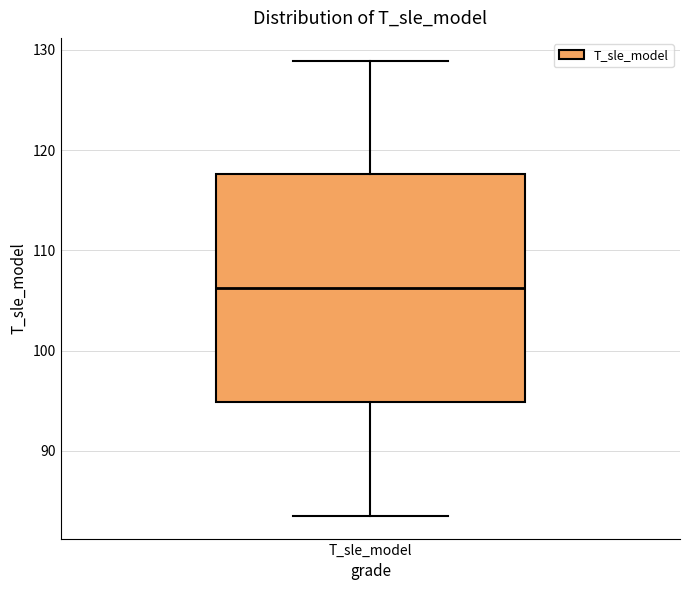

Where does the lower whisker of the box for T_sle_model end on the y-axis? The values are not printed on the chart, so give them approximately, as read against the axis.

84